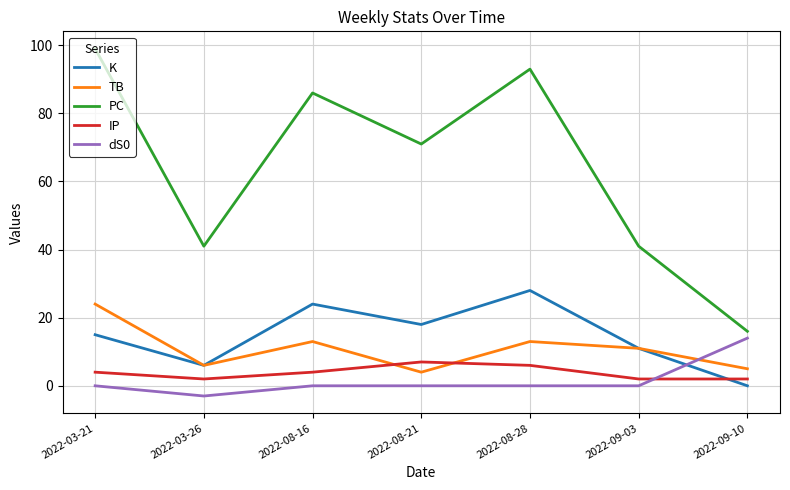

True or false: dS0 and PC cross at least once.

False